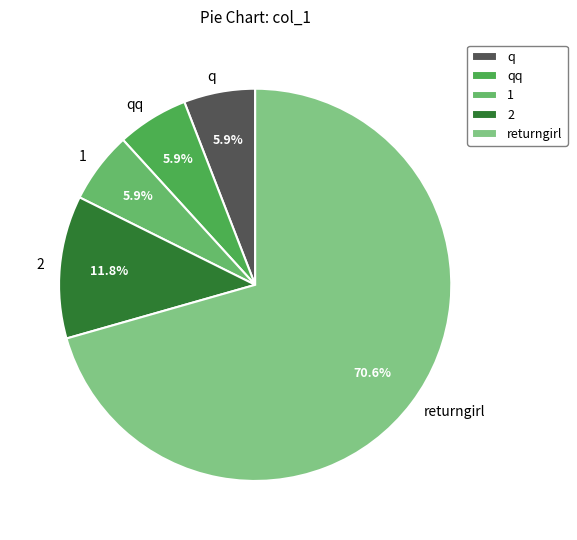

To the nearest percent, what percentage of the pie is returngirl?

71%